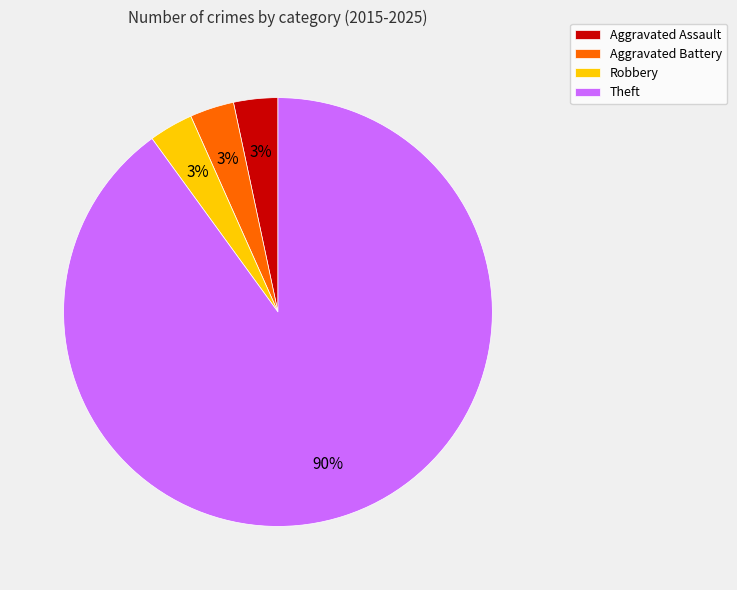

The Aggravated Assault slice represents 3% of the pie. True or false?

True